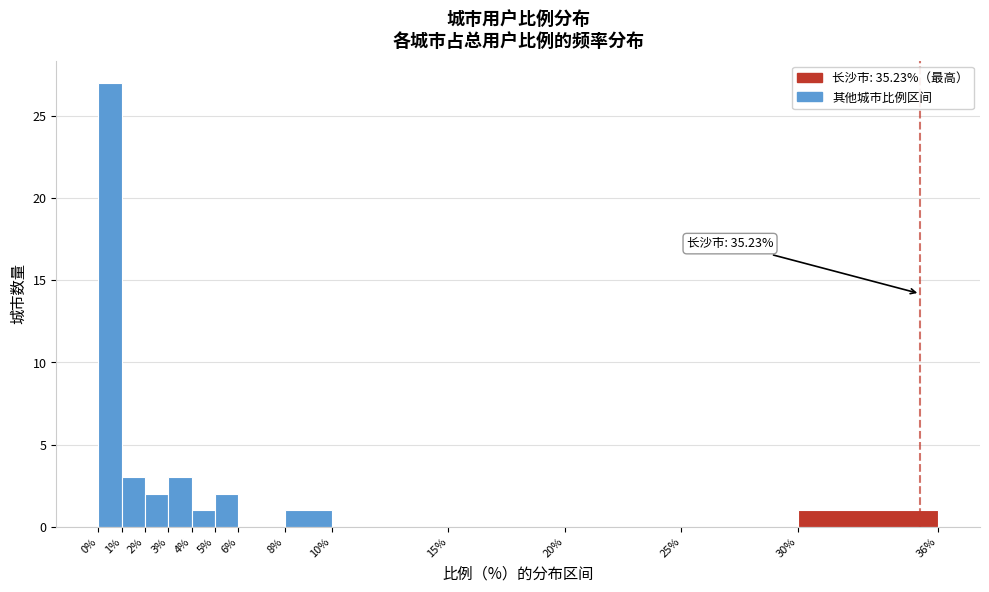

Over which range of the x-axis is the bar tallest?

0% to 1%